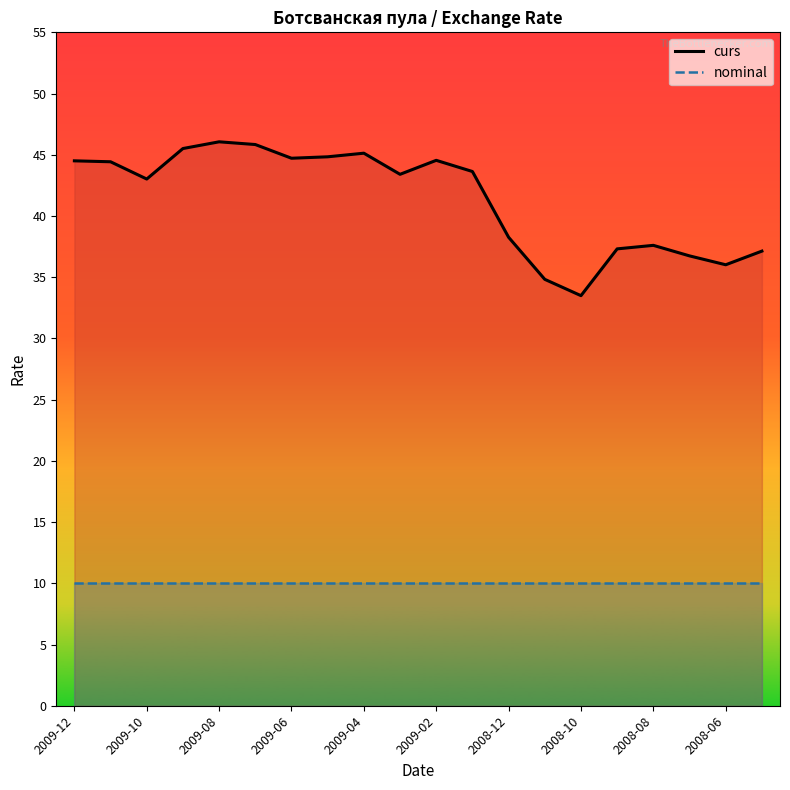

True or false: nominal and curs cross at least once.

False